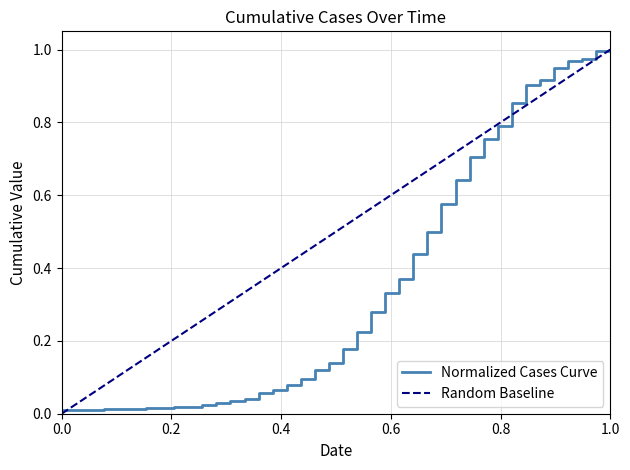

Is it true that Normalized Cases Curve equals 1.0 at 1.0?

True